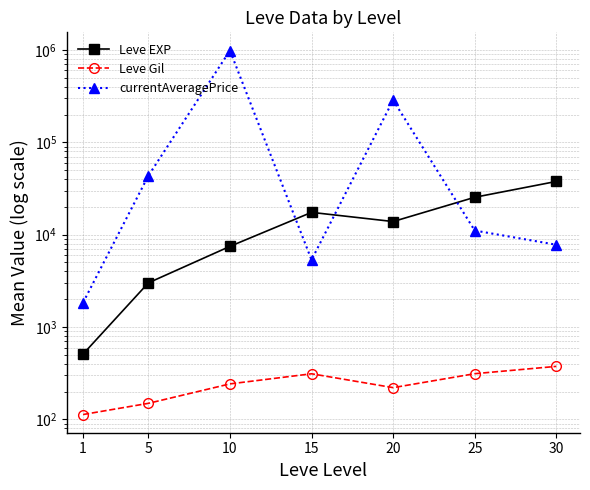

Reading left to right, transcribe all the data shown in this chart.

Leve EXP: 1=510.2	5=3008.3	10=7475.0	15=17445.0	20=13876.7	25=25410.0	30=37715.0
Leve Gil: 1=113.0	5=149.3	10=242.5	15=312.0	20=220.8	25=312.7	30=375.2
currentAveragePrice: 1=1841.0	5=43442.3	10=985634.1	15=5336.4	20=286112.8	25=11087.1	30=7782.6